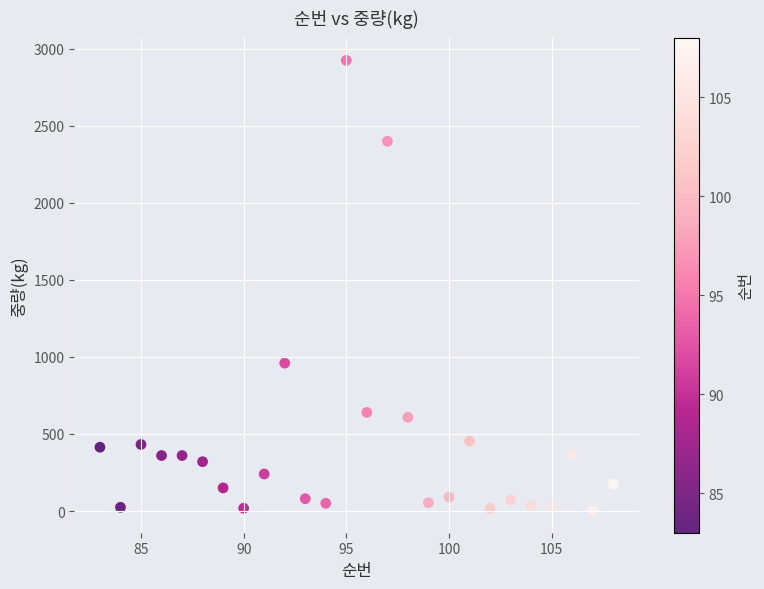

What is the range of X values (max minus min)?

25